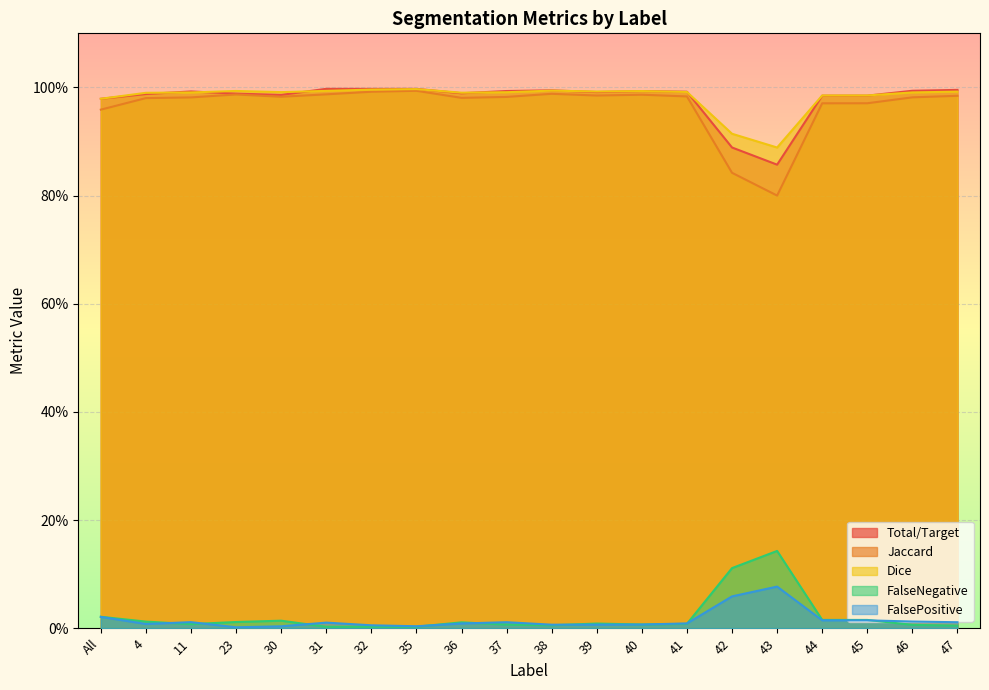

True or false: FalsePositive has more than 0 interior local peaks.

True